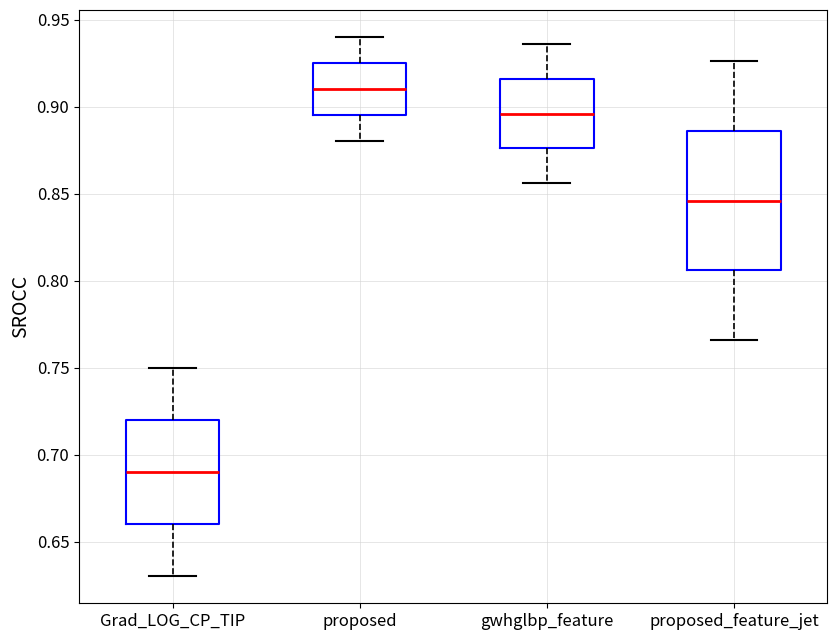

Comparing the boxes themselves (not the whiskers), which one is the tallest?

proposed_feature_jet